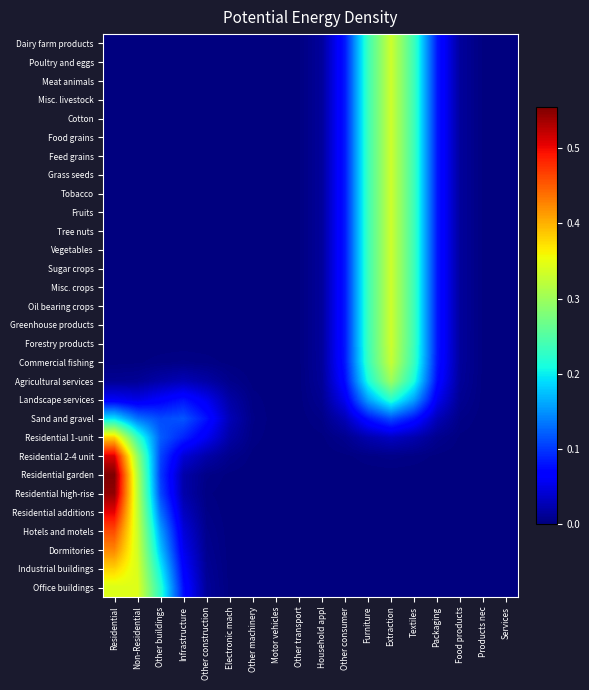

Which label corresponds to the smallest value in the chart?

Residential